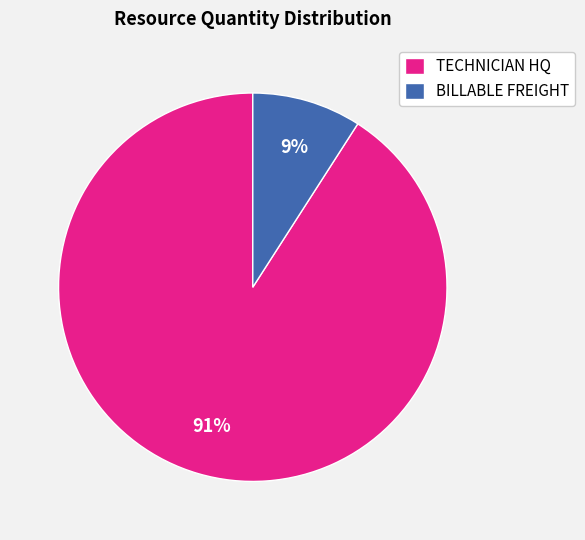

What is the majority slice?

TECHNICIAN HQ